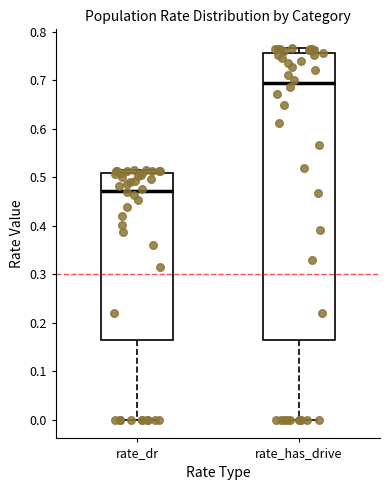

Reading left to right, read every box against the y-axis: the position of its median line, the range the box covers, and the ends of its whiskers. The values are not printed on the chart, so give them approximately, as read against the axis.

rate_dr: median 0.47, box 0.17 to 0.51, whiskers 0.00 to 0.51 (just above the box's upper edge)
rate_has_drive: median 0.69, box 0.17 to 0.76, whiskers 0.00 to 0.77